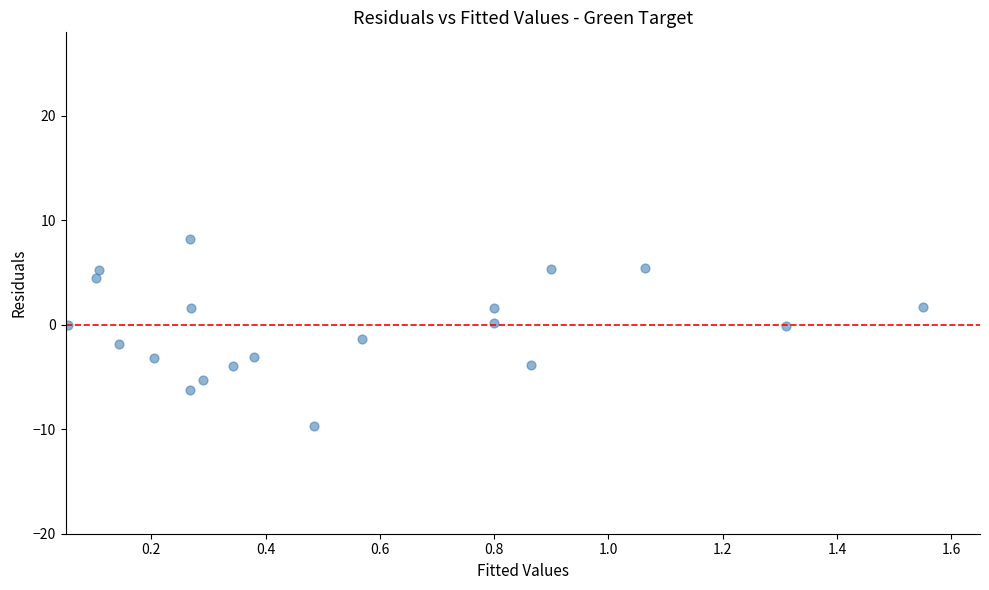

What is the range of Y values (max minus min)?

17.9